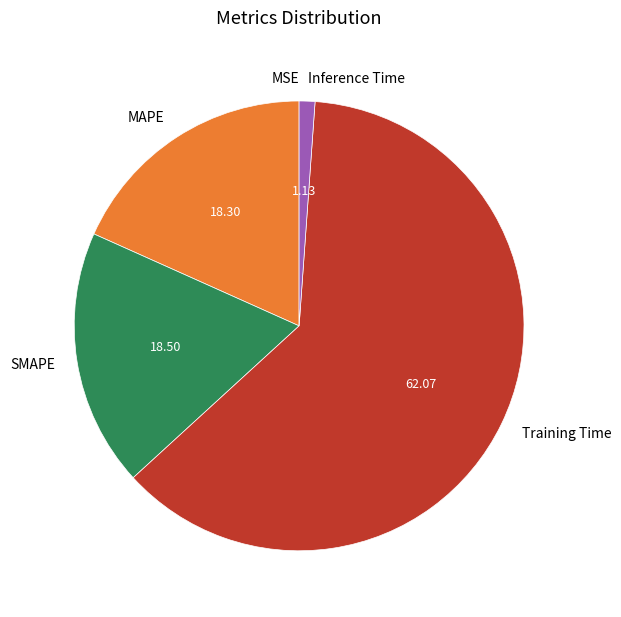

Which category has the biggest portion of the pie?

Training Time